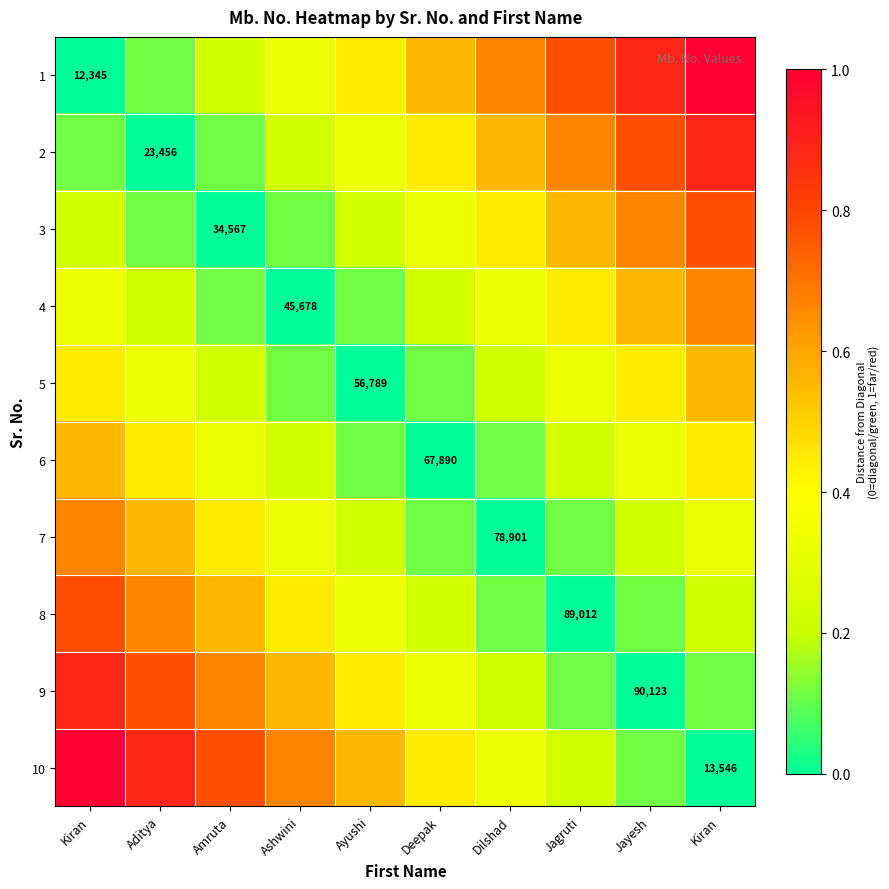

List the labels in order of 5 value, smallest first.

Ayushi, Ashwini, Deepak, Amruta, Dilshad, Aditya, Jagruti, Kiran, Jayesh, Kiran